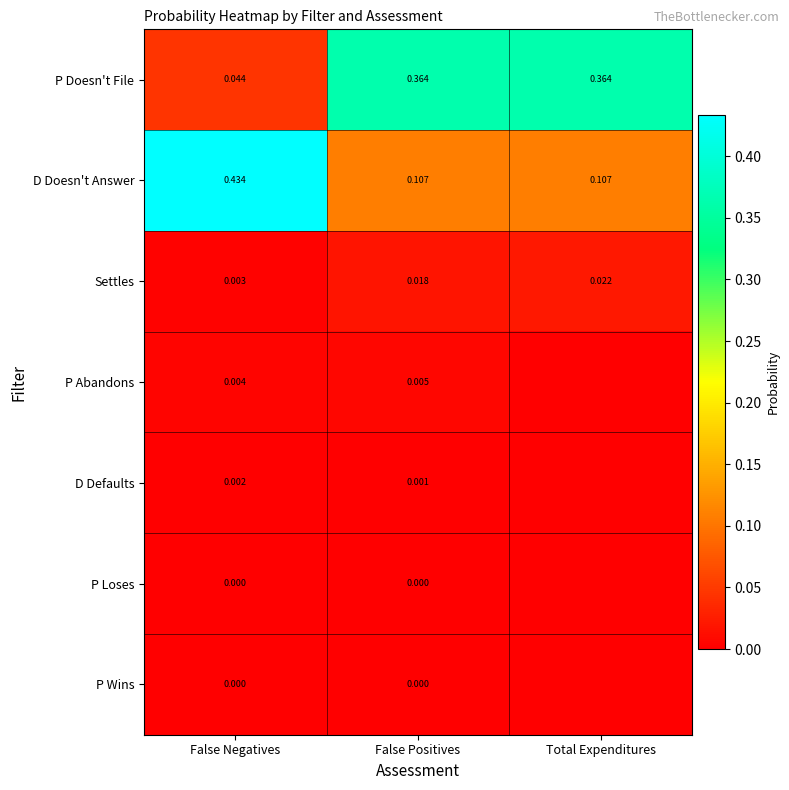

At which label does P Doesn't File reach its minimum?

False Negatives